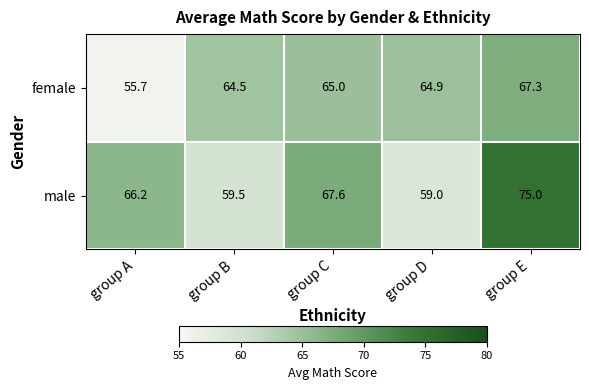

List the series in order of their overall mean, highest first.

male, female